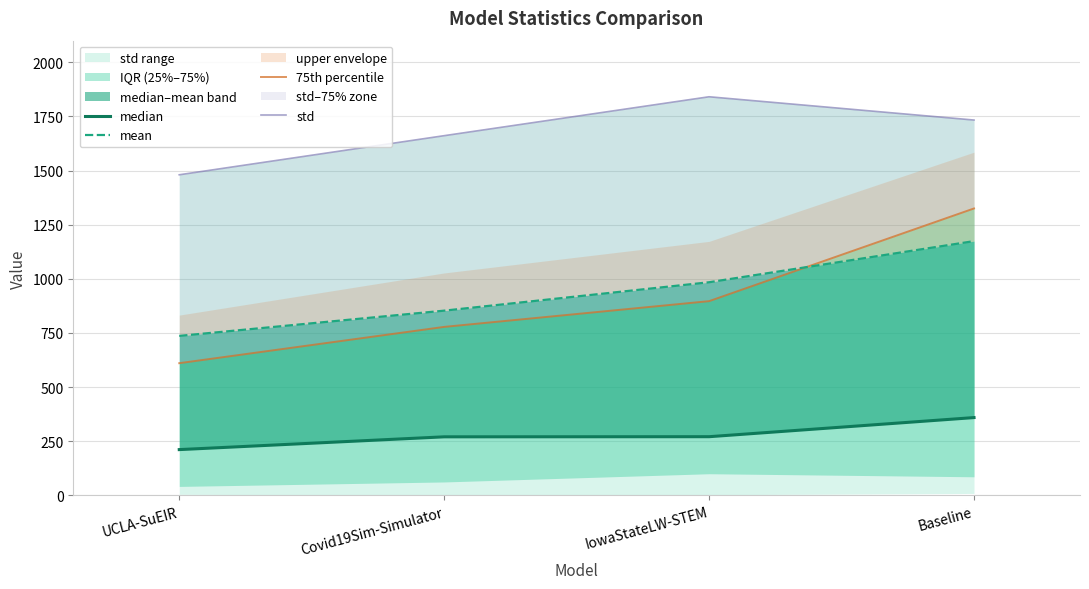

True or false: mean has a value of 736.5 at UCLA-SuEIR.

True